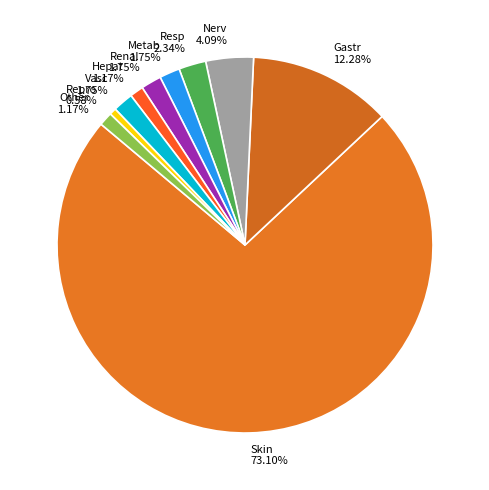

Between Repro and Other, which is larger?

Other